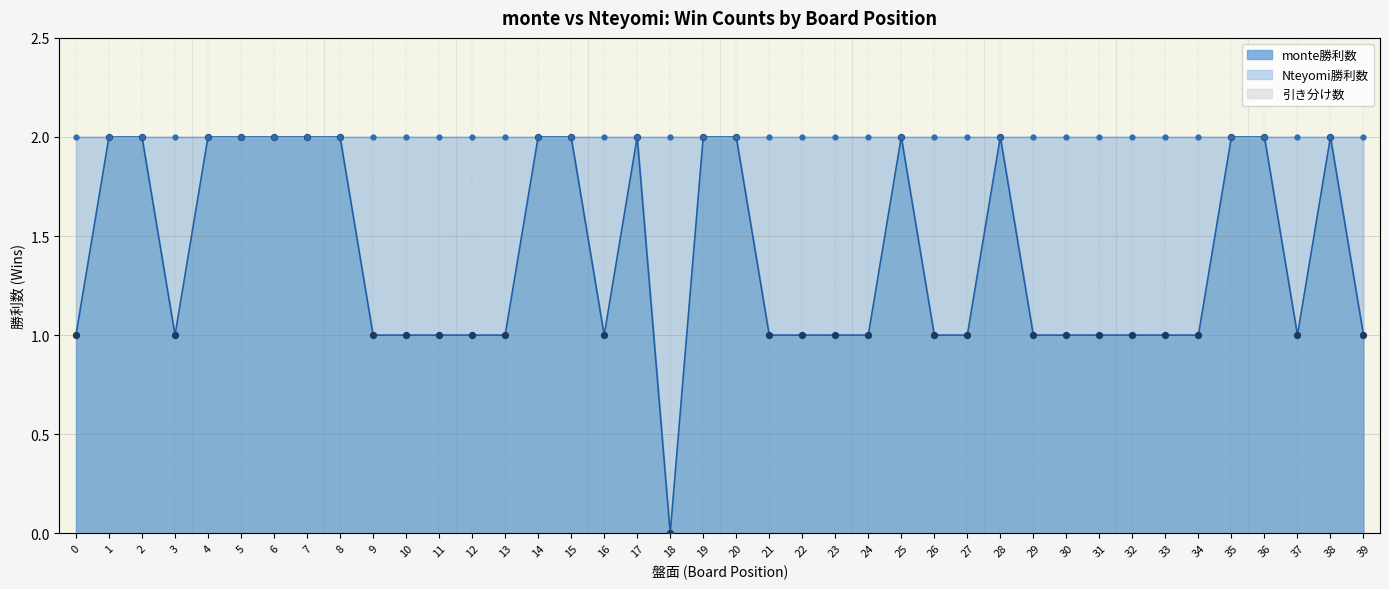

Is the value of monte勝利数 at 30 greater than the value of Nteyomi勝利数 at 6?

No